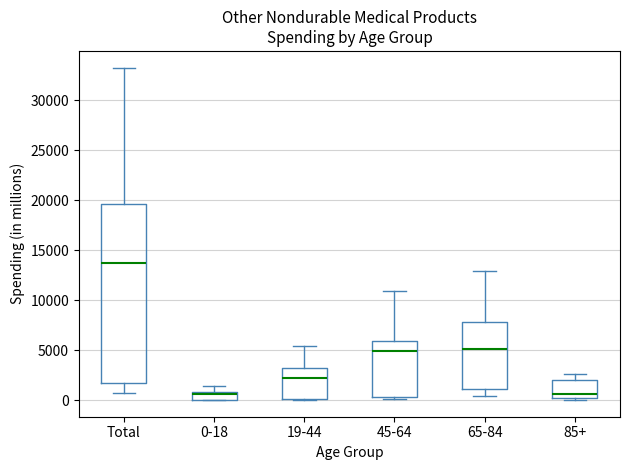

Which box is the tallest, from its lower edge to its upper edge?

Total